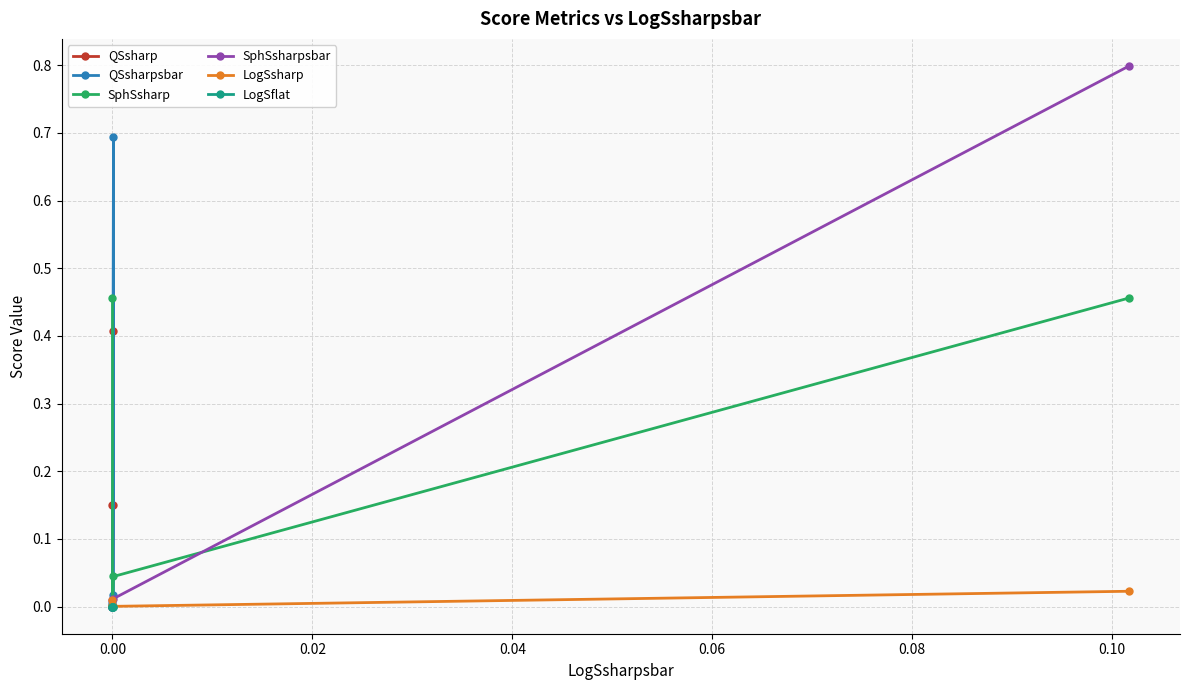

Is it true that LogSflat equals 0.0 at 0.00?

True